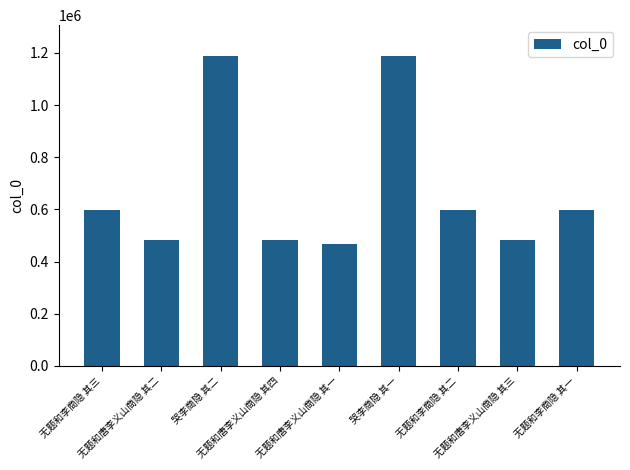

What is the value of the 7th bar from the left?

599072